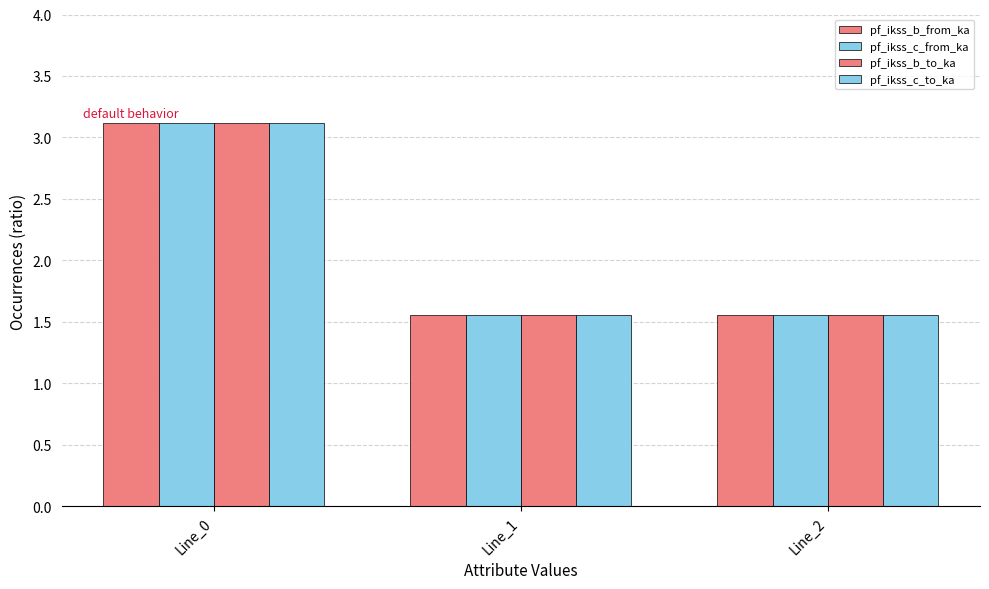

At which category does the chart reach its minimum across all series?

Line_1